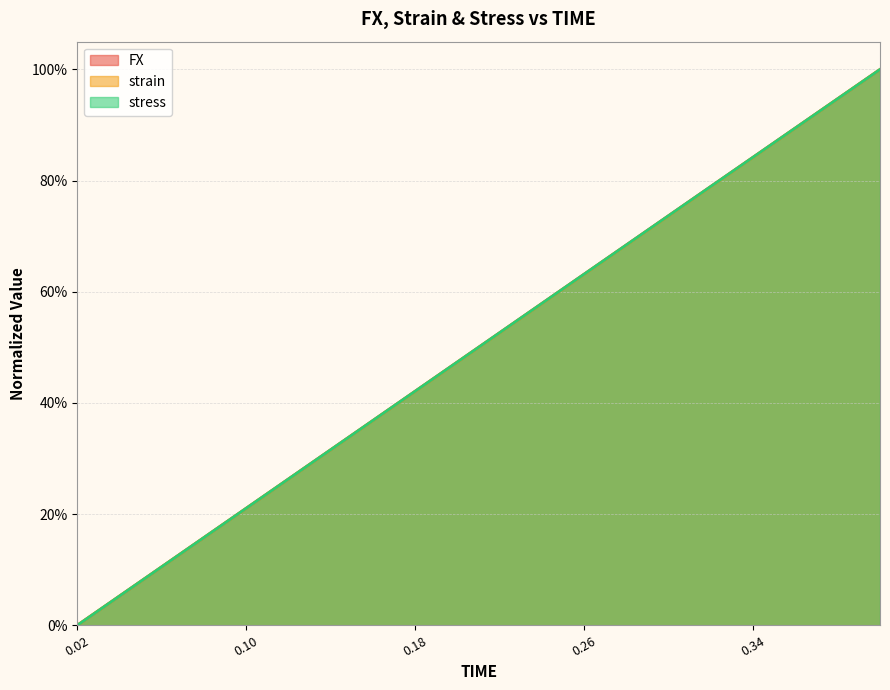

List the series in order of their peak value, lowest first.

FX, strain, stress